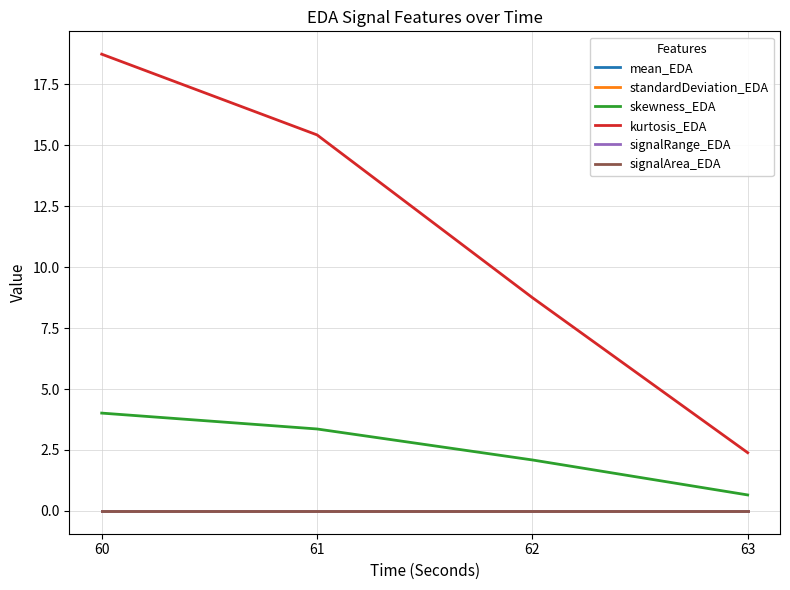

True or false: mean_EDA has a value of 0.0 at 61.

False